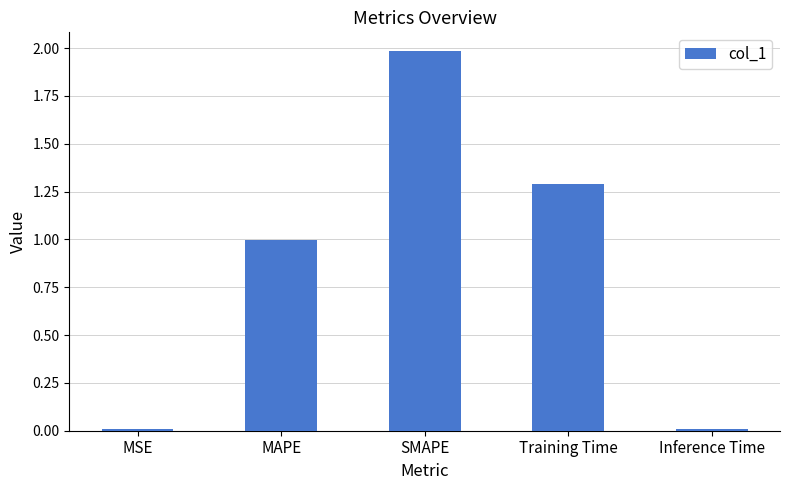

Count the number of categories in the chart.

5